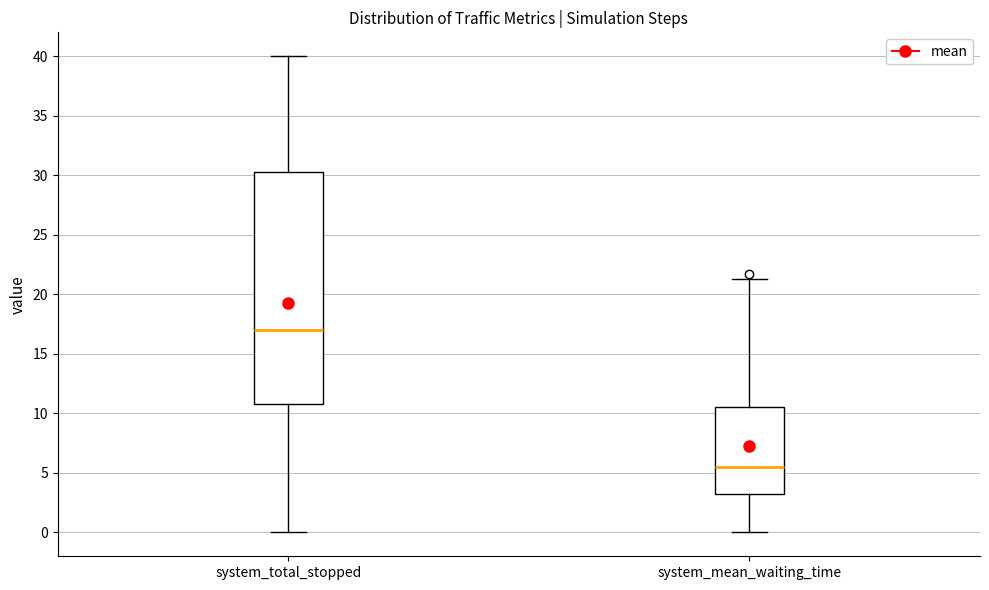

Reading left to right, transcribe this box plot: for each box, give where its median line is, the range the box spans, and where its two whiskers end, as read against the y-axis. The values are not printed on the chart, so give them approximately, as read against the axis.

system_total_stopped: median 17.0, box 11.0 to 30.5, whiskers 0.0 to 40.0
system_mean_waiting_time: median 5.5, box 3.5 to 10.5, whiskers 0.0 to 21.5